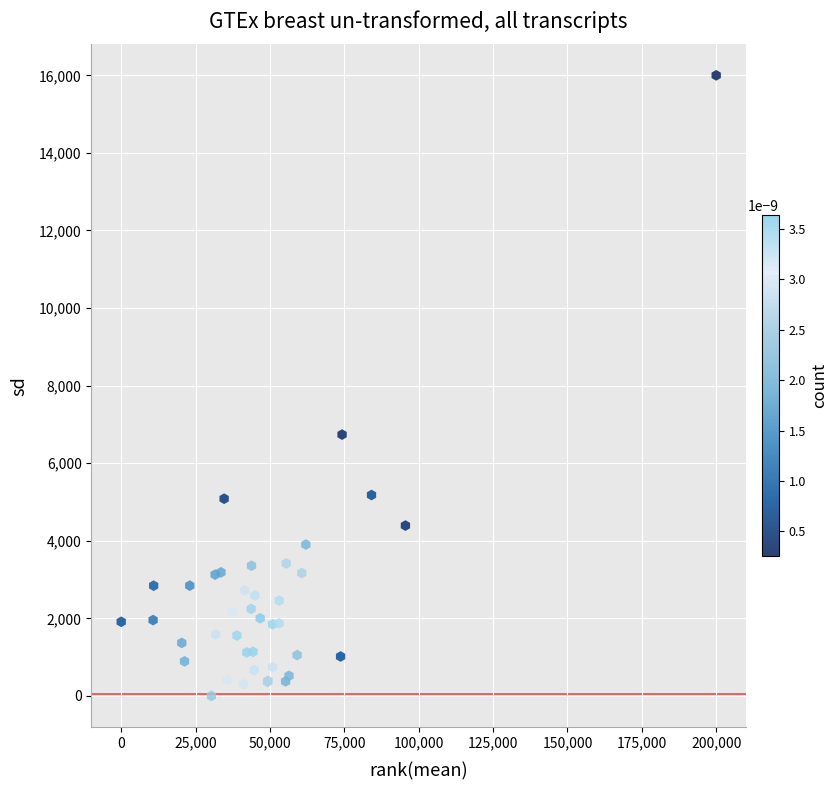

What Y value in the scatter plot is closest to 8000?

6737.8